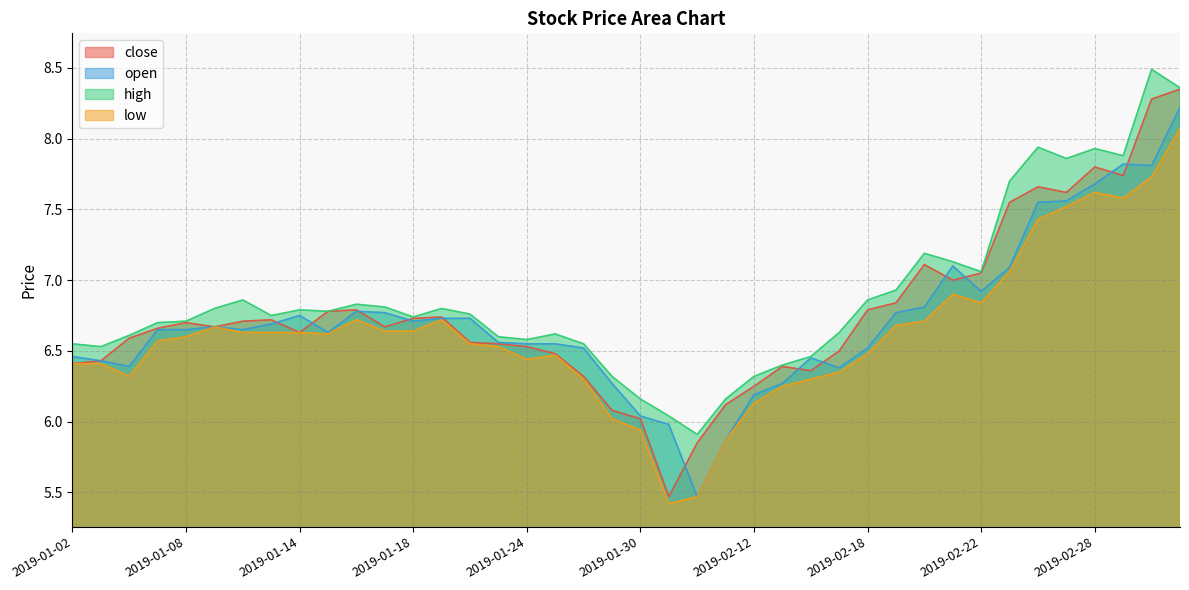

Rank the series by their maximum value, from highest to lowest.

high, close, open, low